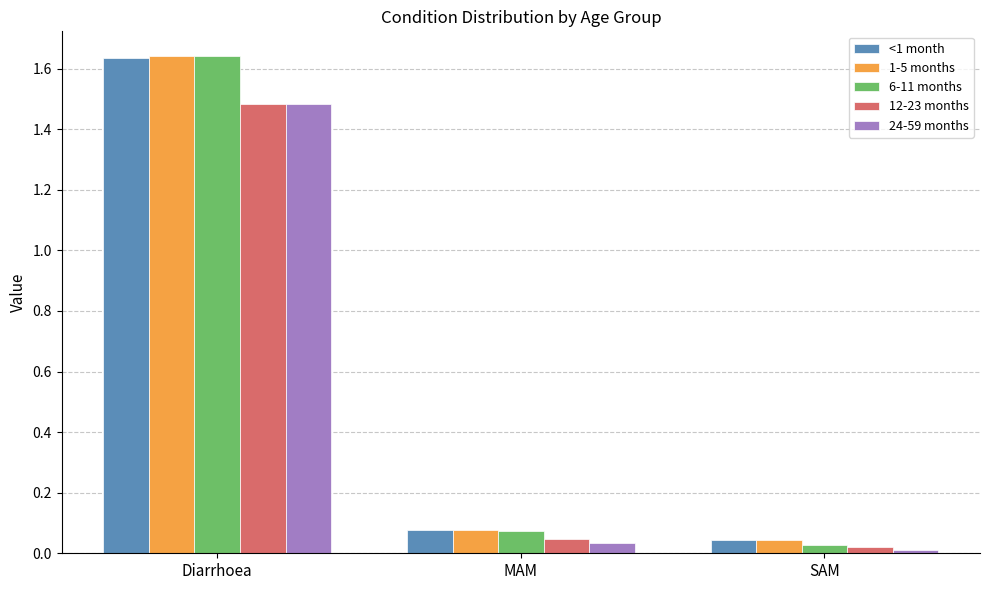

Is the value of 12-23 months at Diarrhoea greater than the value of 24-59 months at SAM?

Yes